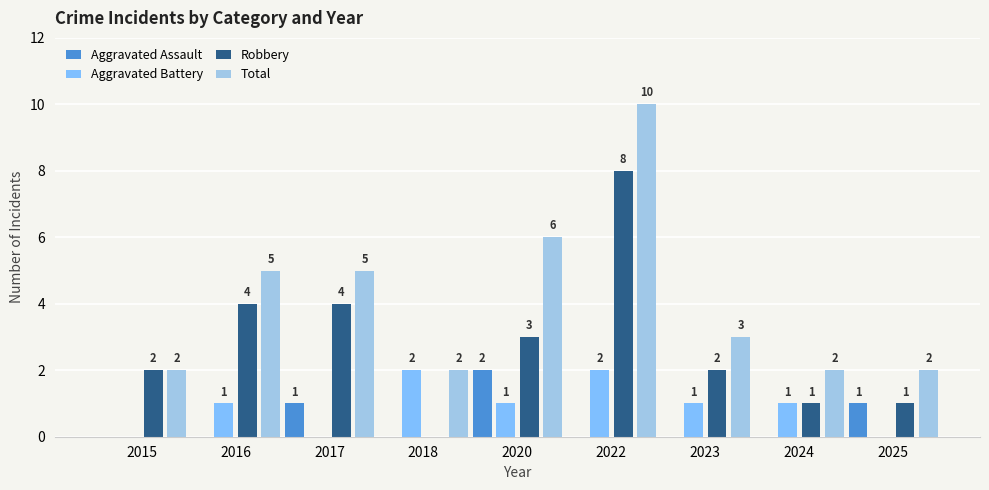

What is the sum of the Total values at 2015 and 2018?

4